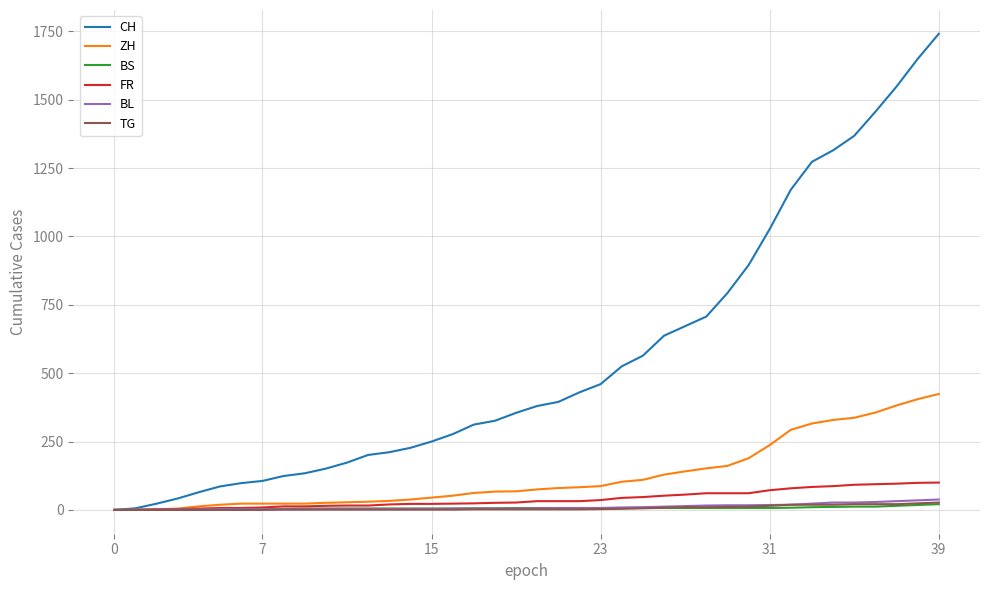

What is the highest value of the FR series?

100